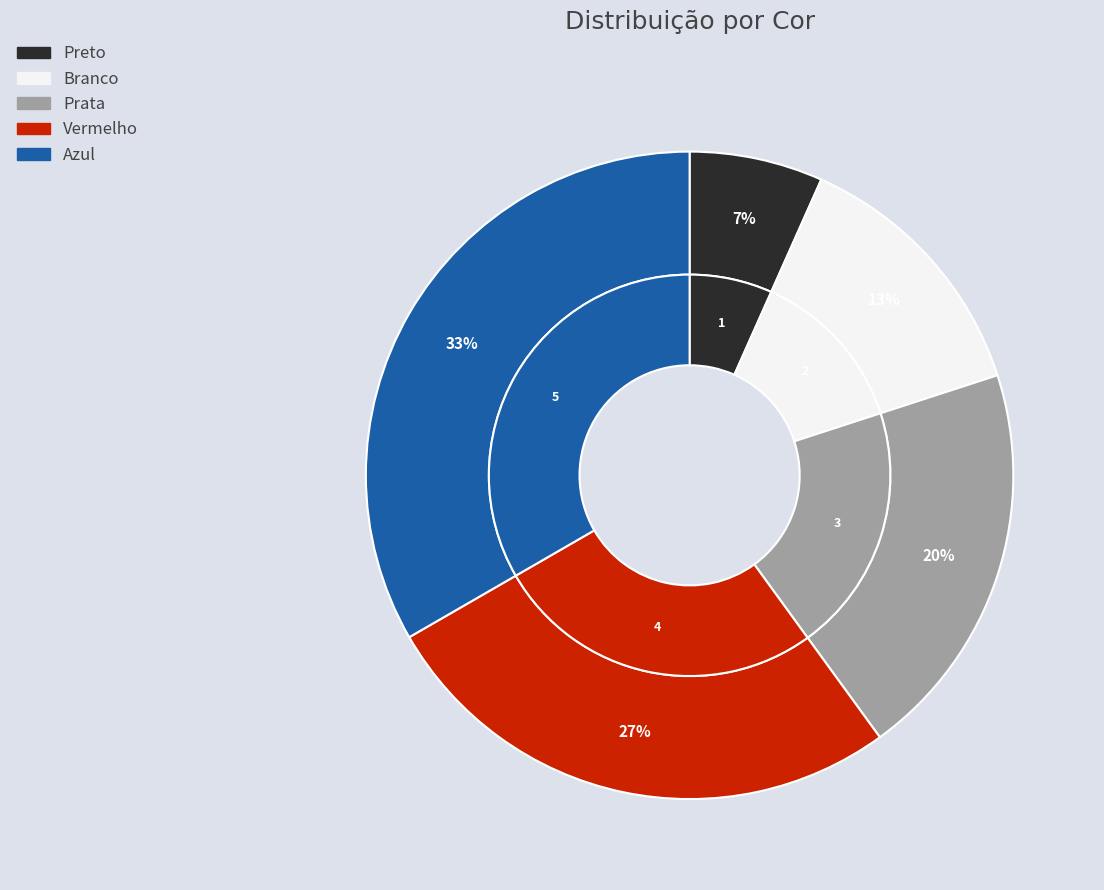

To the nearest percent, what portion does Prata represent?

20%